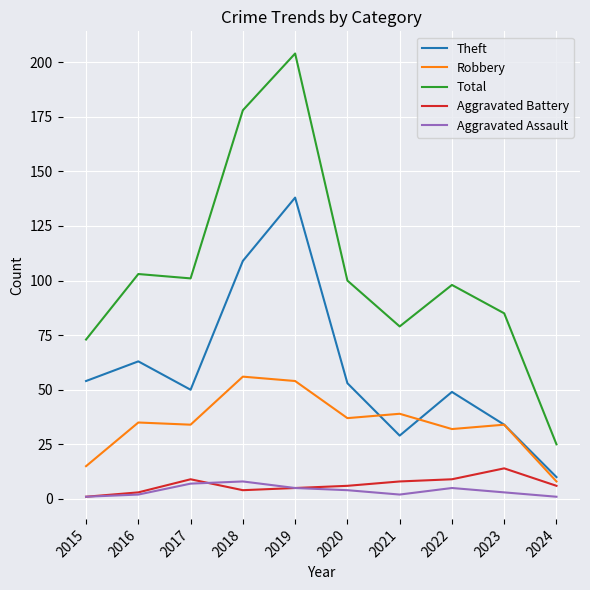

Count the number of data series in this chart.

5